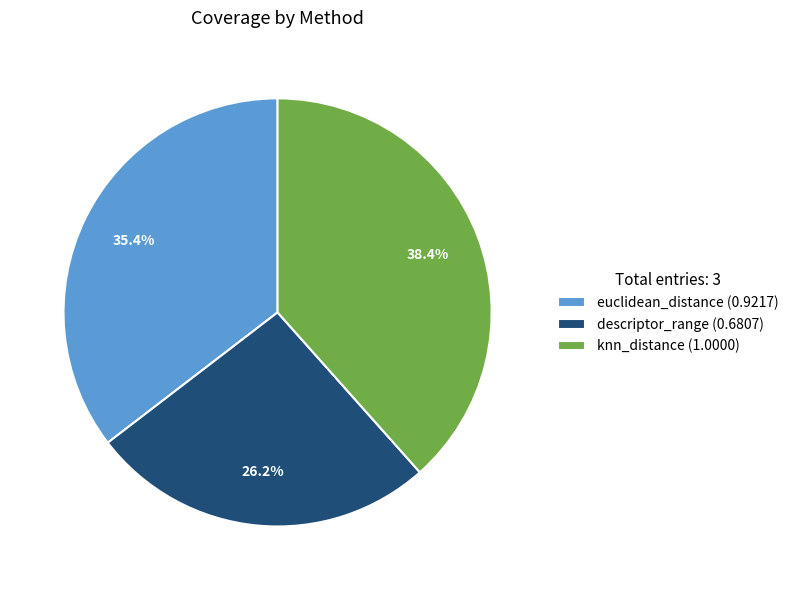

To the nearest percent, what is the difference between the largest and smallest slice percentages?

12%